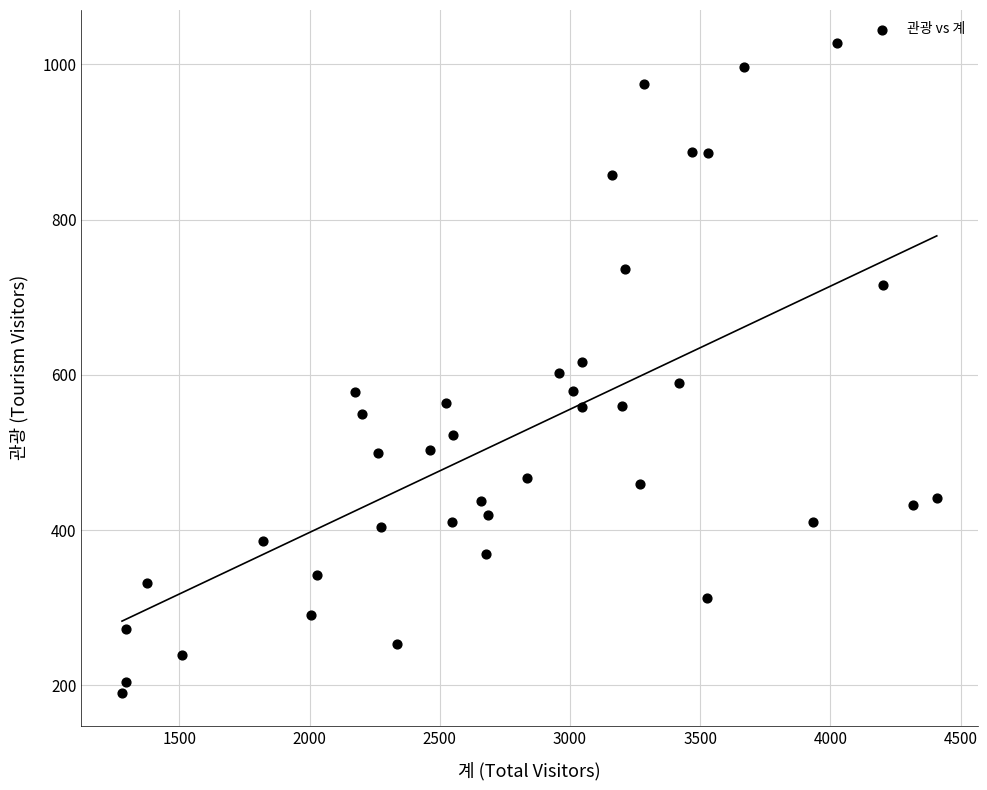

What is the range of X values (max minus min)?

3128